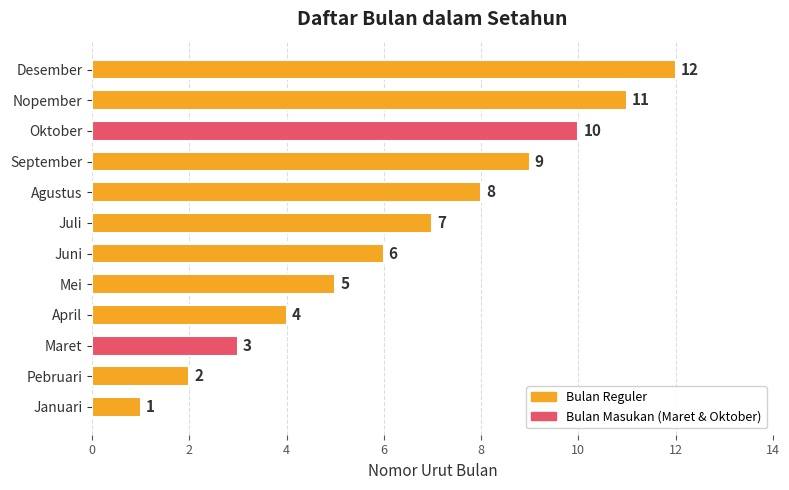

List the labels in order of value, smallest first.

Januari, Pebruari, Maret, April, Mei, Juni, Juli, Agustus, September, Oktober, Nopember, Desember